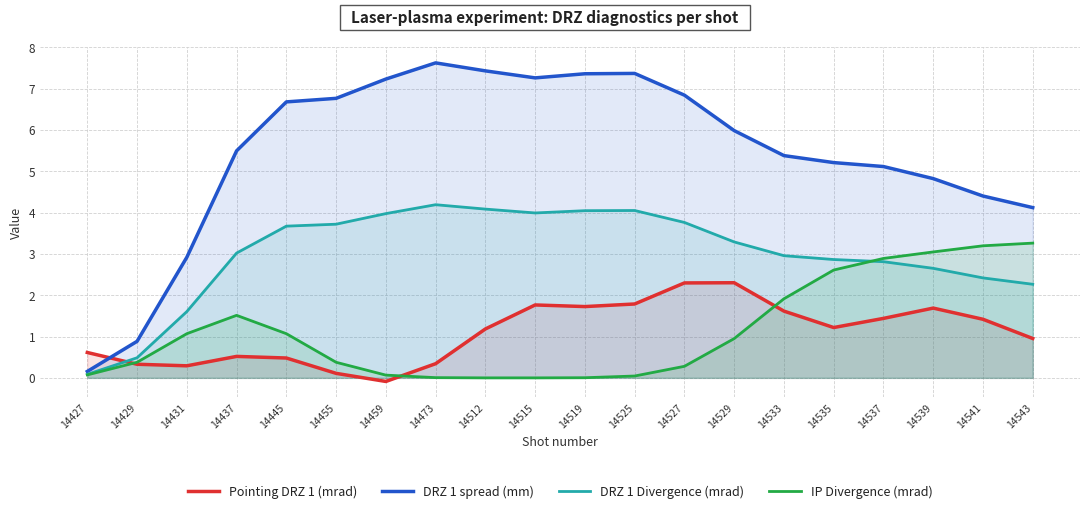

Is the value of IP Divergence (mrad) at 14539 greater than the value of DRZ 1 Divergence (mrad) at 14437?

Yes